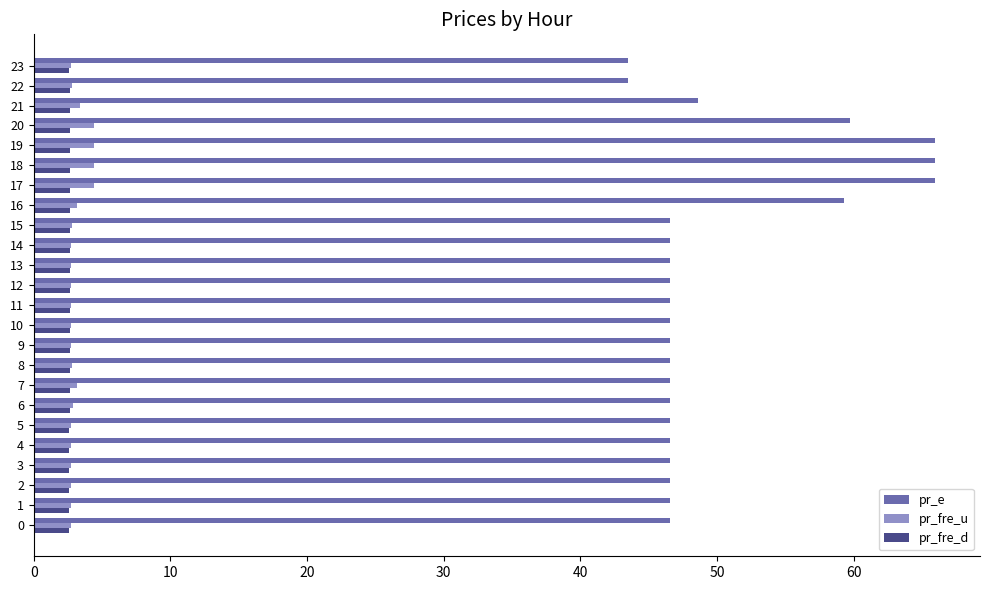

What is the sum of all pr_fre_d values?

63.0